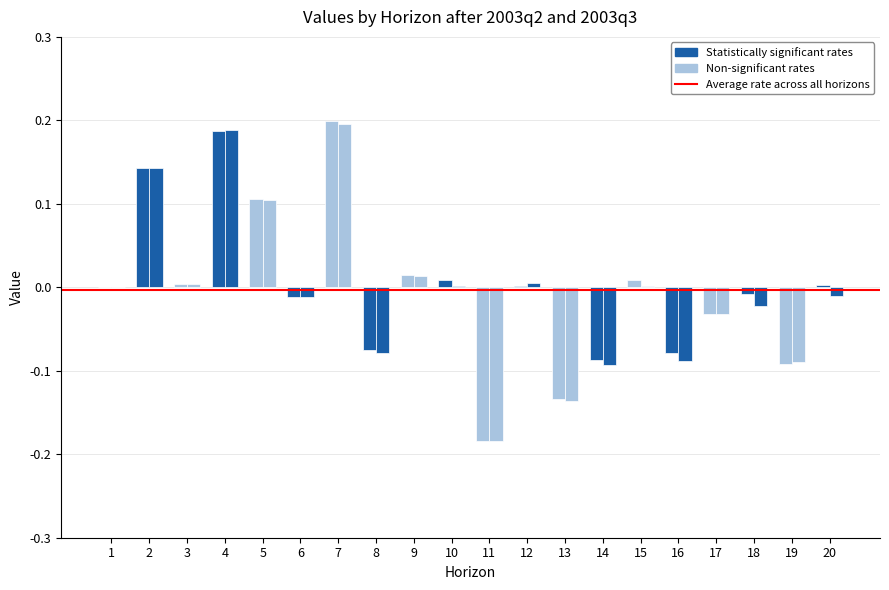

How many values in 2003q3 are below zero?

10